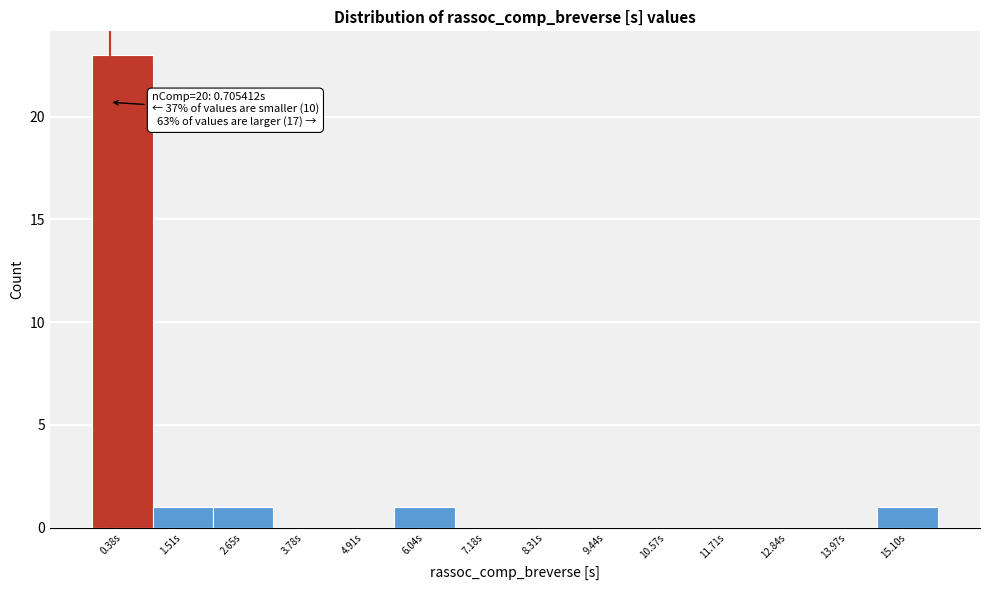

Reading right to left, list all the values displayed in this chart.

15.10s=1	13.97s=0	12.84s=0	11.71s=0	10.57s=0	9.44s=0	8.31s=0	7.18s=0	6.04s=1	4.91s=0	3.78s=0	2.65s=1	1.51s=1	0.38s=23